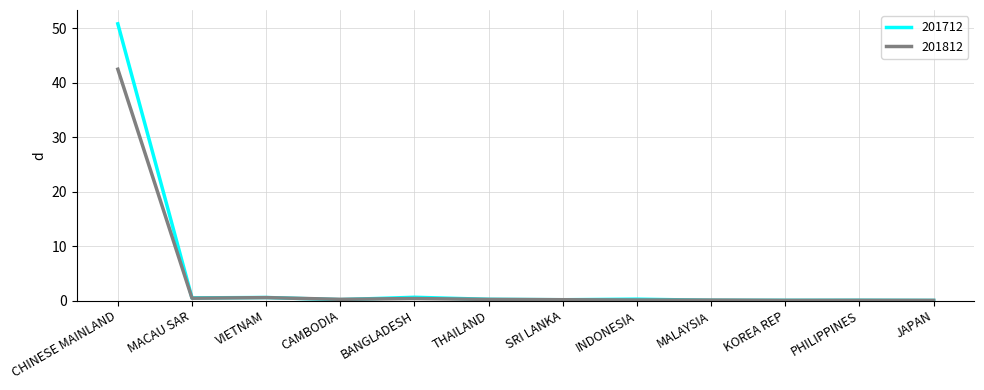

What position from the left is CAMBODIA?

4